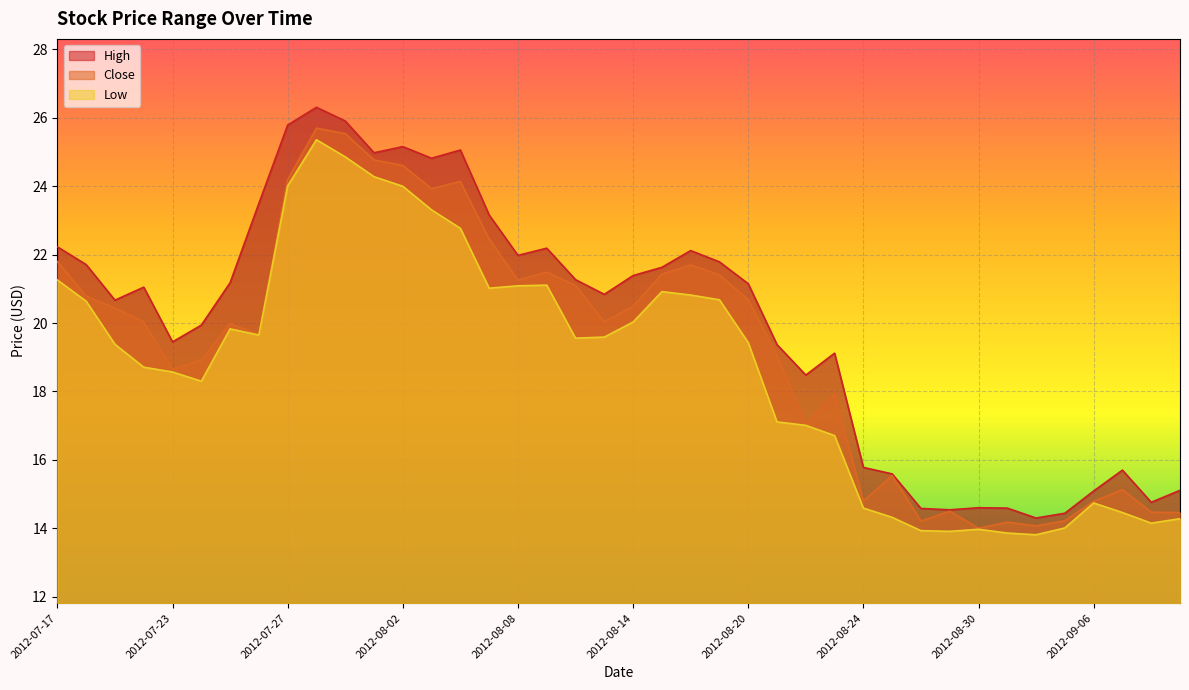

At which label does Close reach its minimum?

2012-08-30